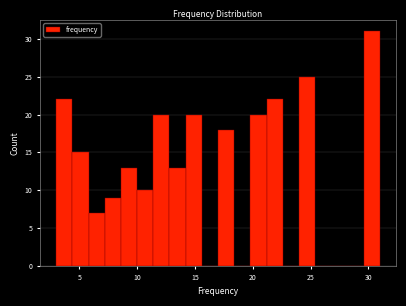

Read against the x-axis, roughly where is the centre of the tallest bar?

30.5